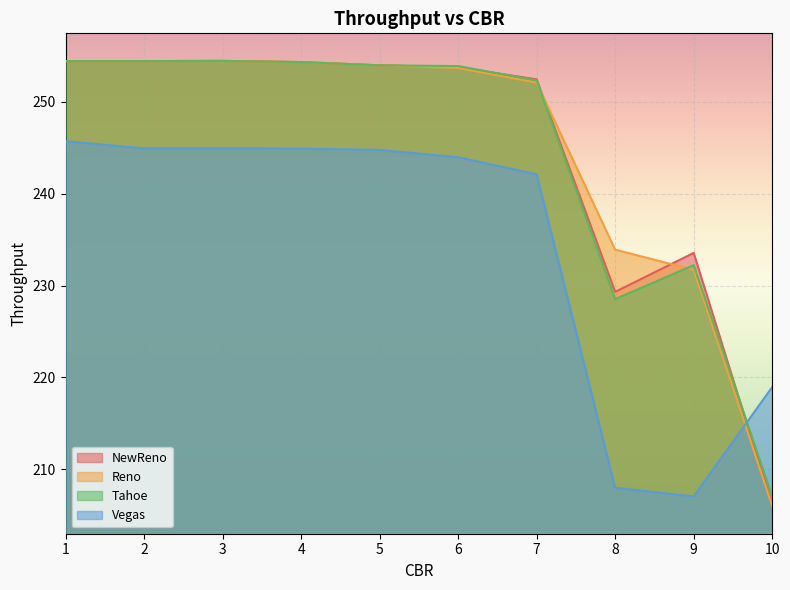

Which series has the largest total across all categories?

Reno